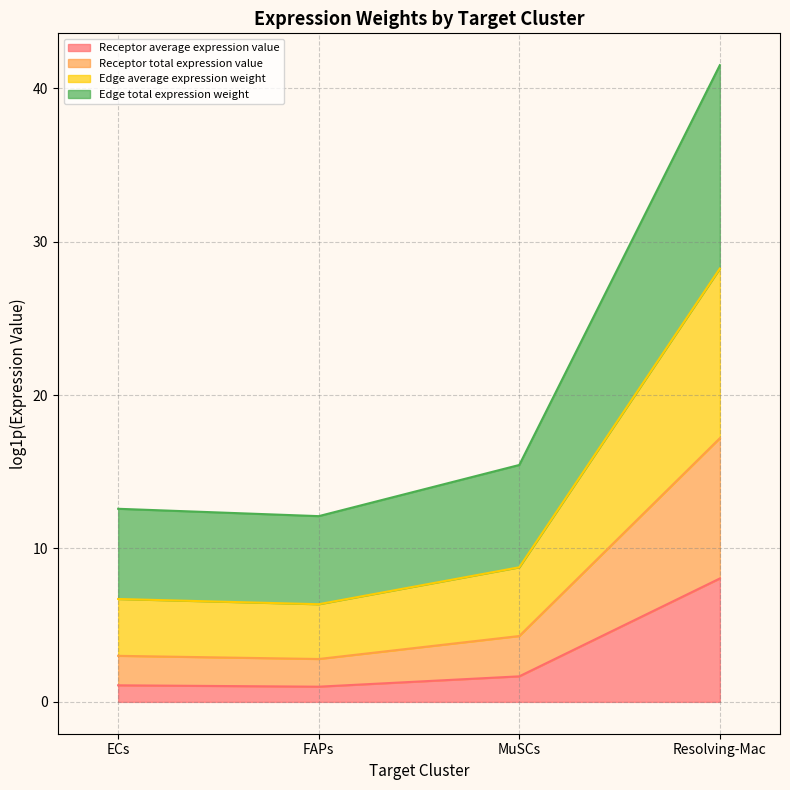

What are all the series names shown in the legend?

Receptor average expression value, Receptor total expression value, Edge average expression weight, Edge total expression weight